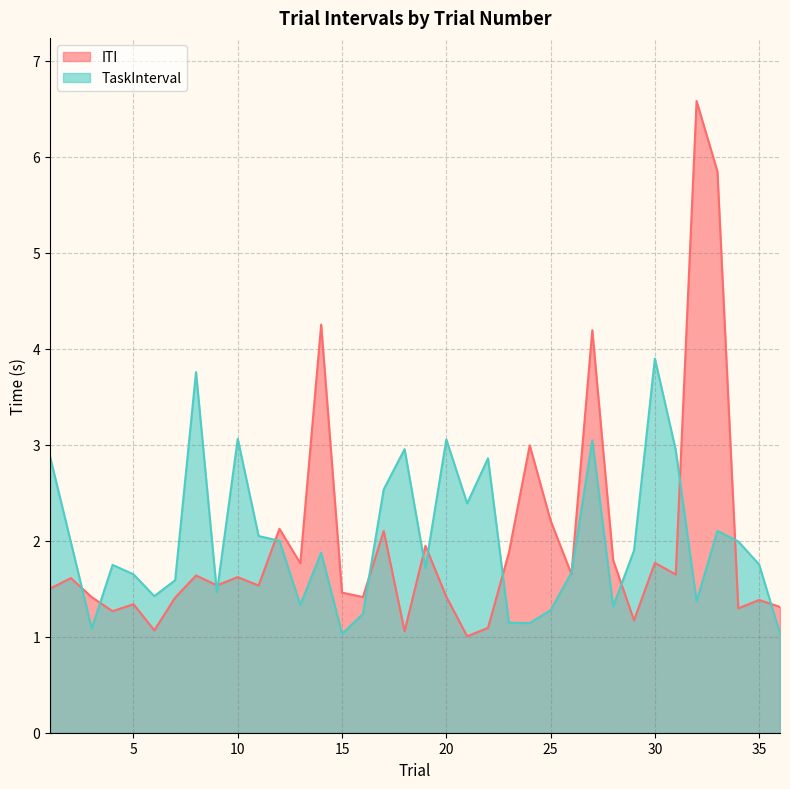

What are all the series names shown in the legend?

ITI, TaskInterval